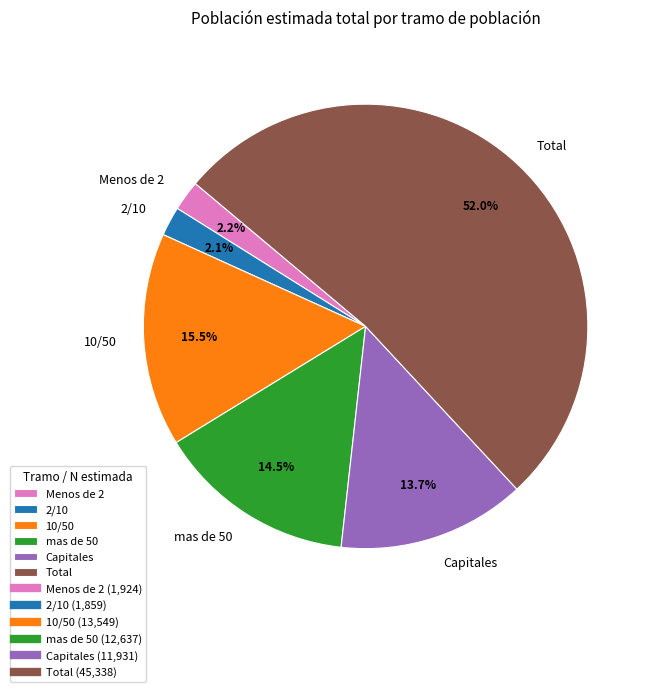

What is the largest slice in the pie chart?

Total